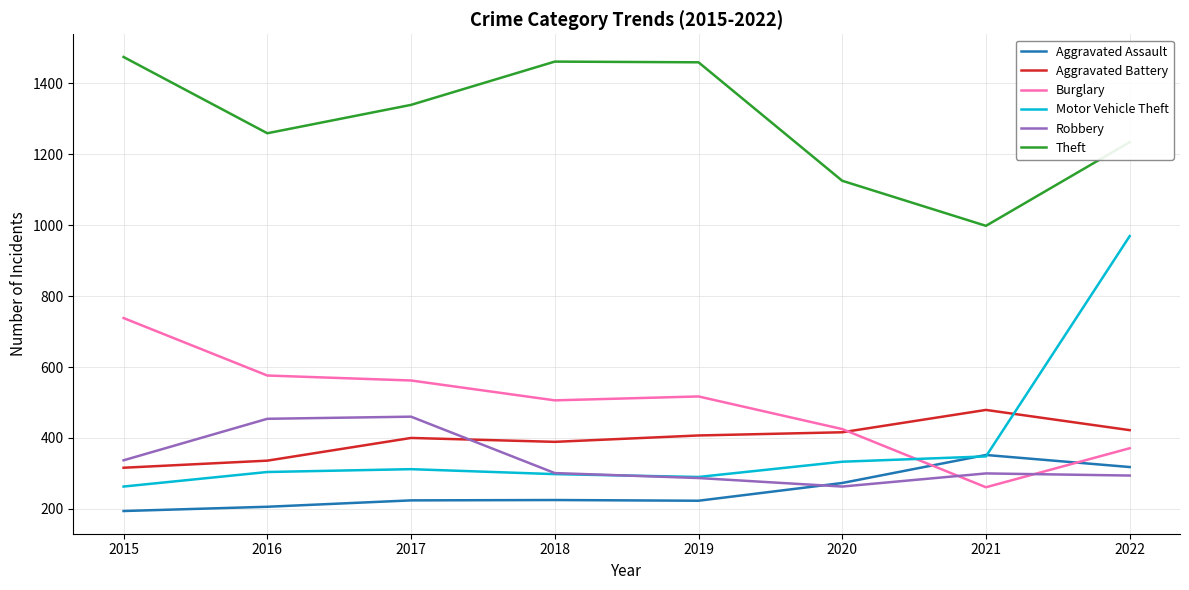

True or false: Robbery and Theft intersect in this chart.

False